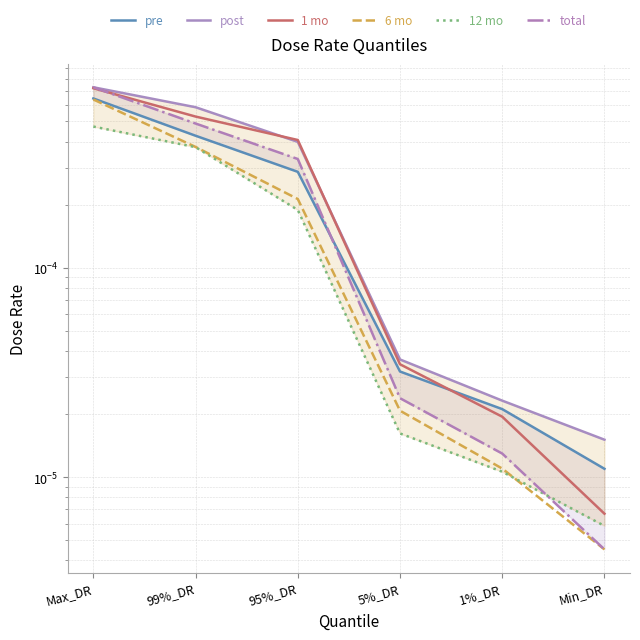

Is the value of post at 5%_DR greater than the value of 1 mo at Max_DR?

No